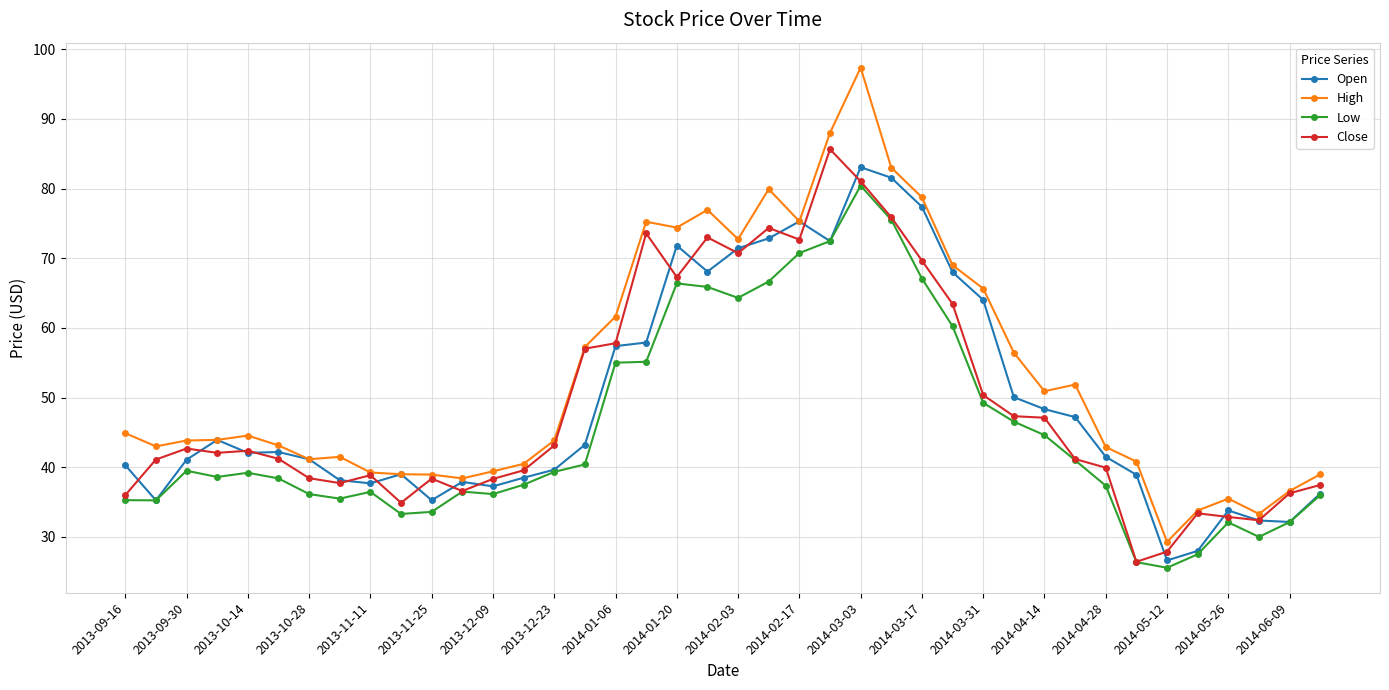

How many lines are shown in the chart?

4